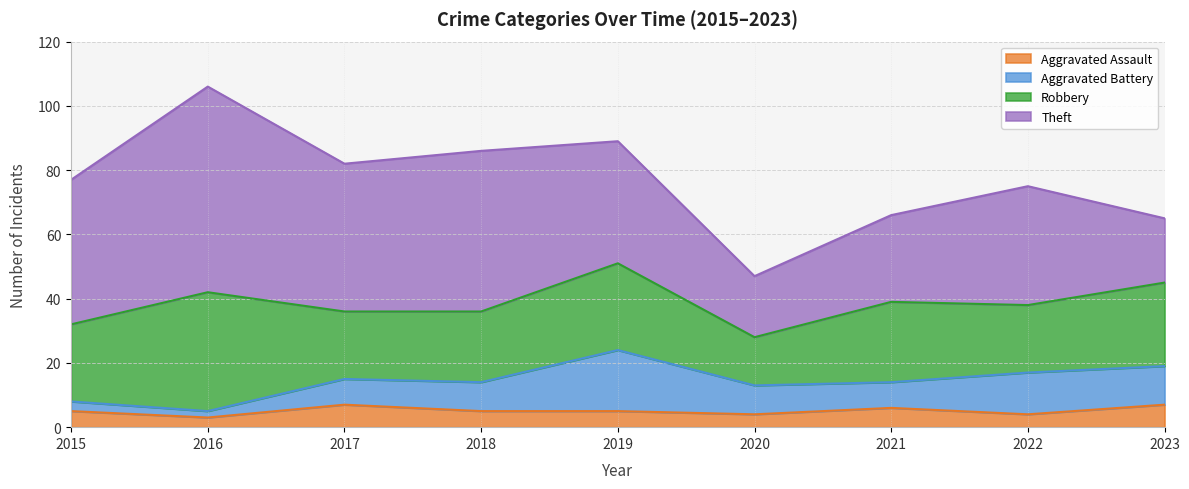

Reading right to left, extract all data points from this chart.

Aggravated Assault: 7	4	6	4	5	5	7	3	5
Aggravated Battery: 12	13	8	9	19	9	8	2	3
Robbery: 26	21	25	15	27	22	21	37	24
Theft: 20	37	27	19	38	50	46	64	45